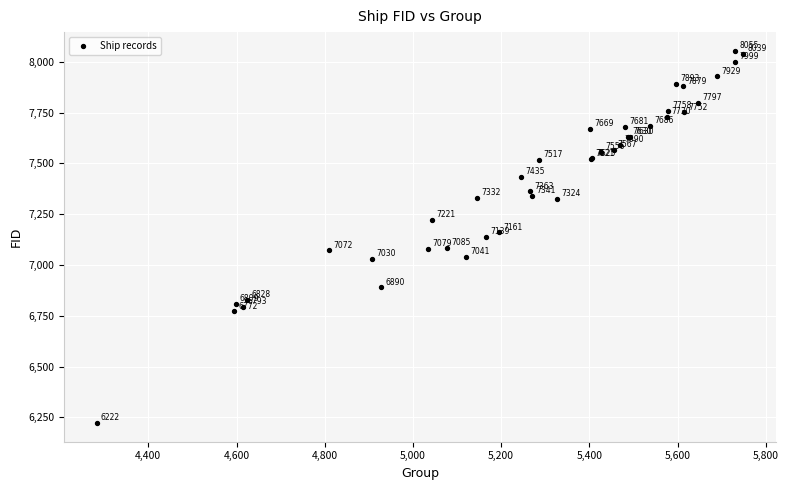

What Y value in the scatter plot is closest to 7138?

7139